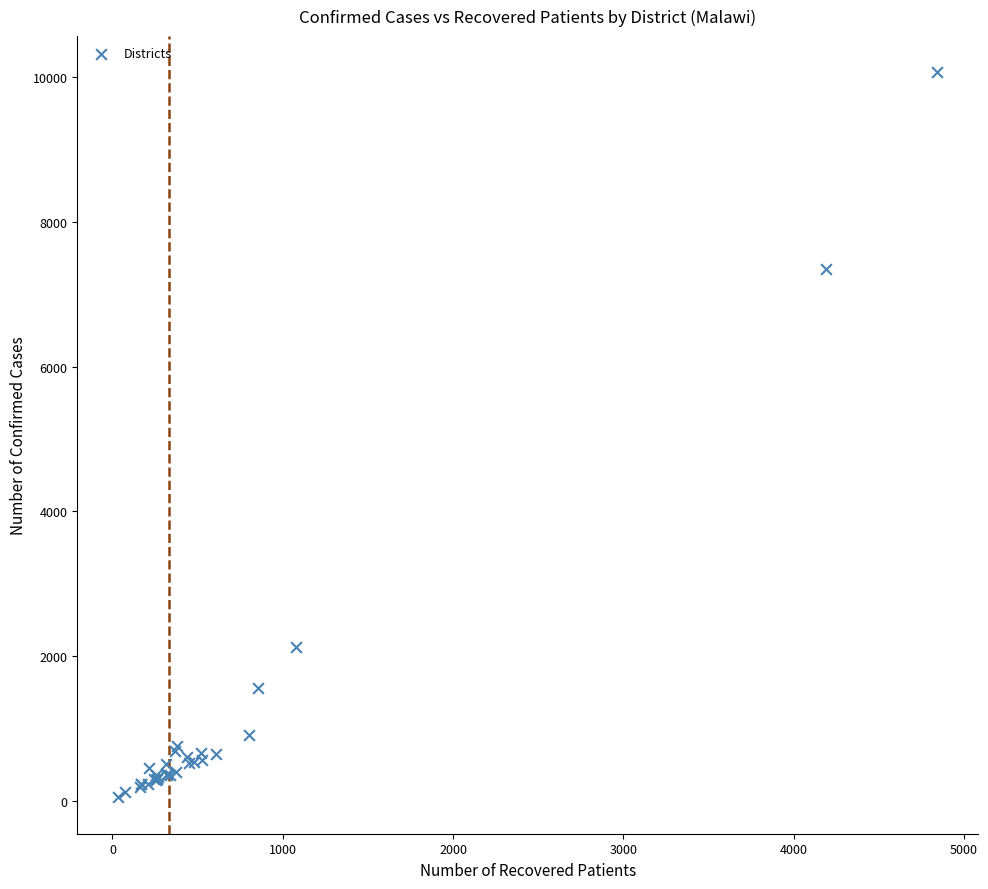

What Y value in the scatter plot is closest to 5058?

7354